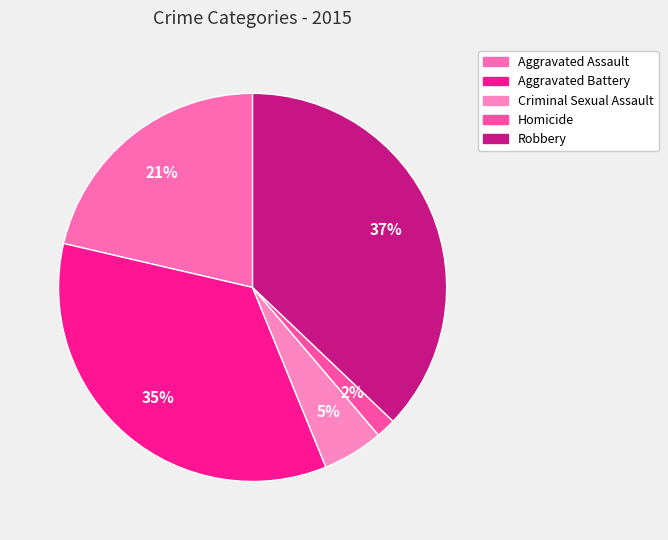

Between Robbery and Aggravated Battery, which is larger?

Robbery